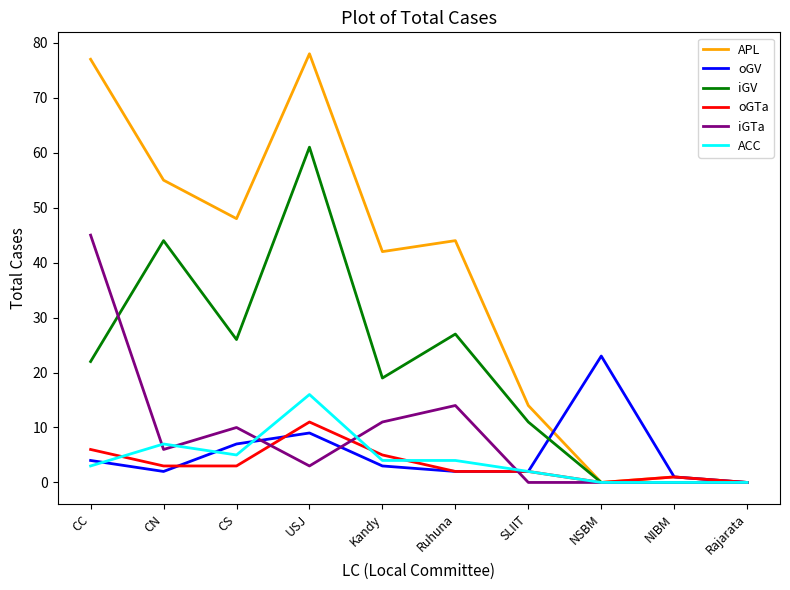

Rank the series by their maximum value, from lowest to highest.

oGTa, ACC, oGV, iGTa, iGV, APL